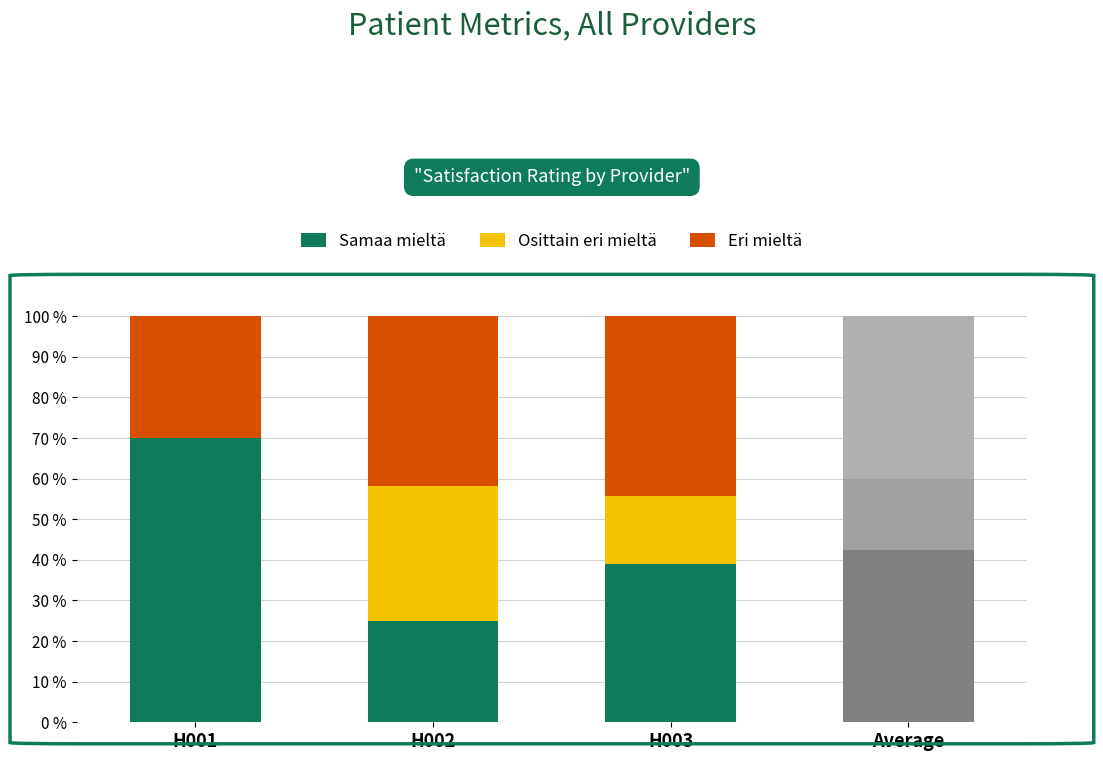

True or false: Samaa mieltä has a value of 15.5 at H003.

False